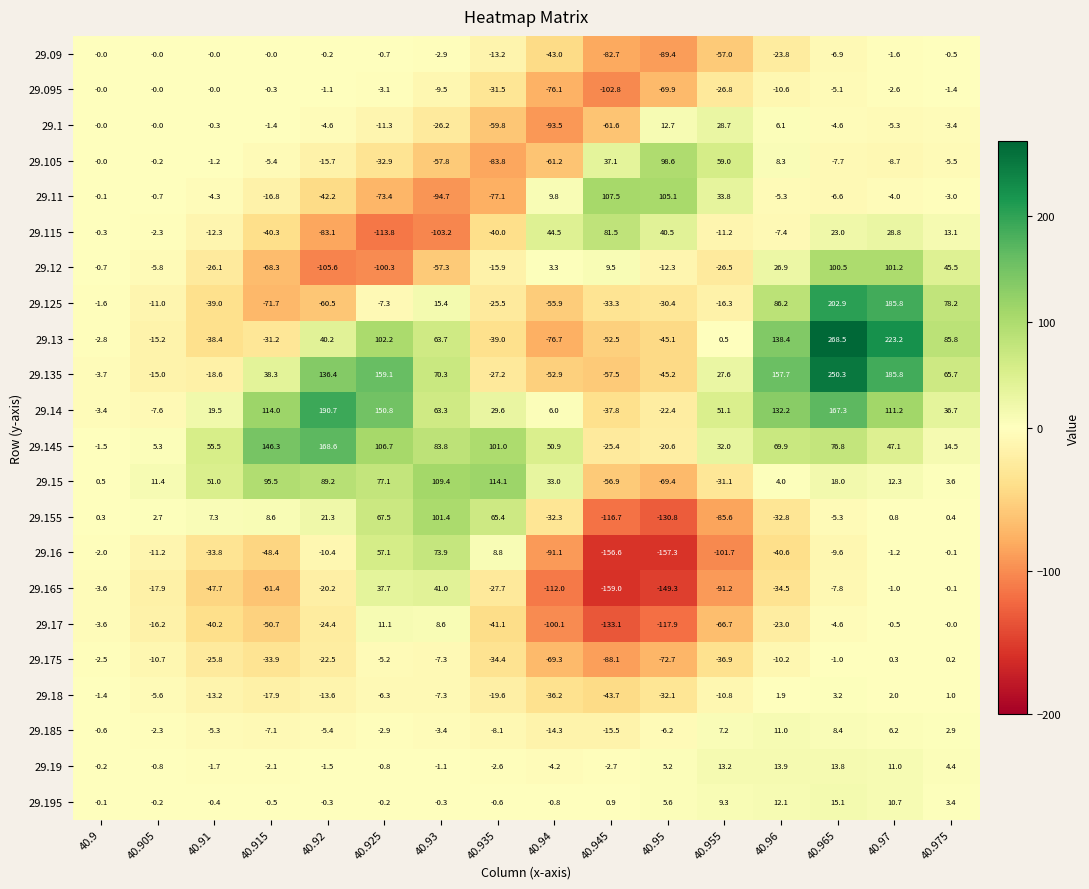

What is the difference between the second highest and minimum values in the 29.15 series?

178.8